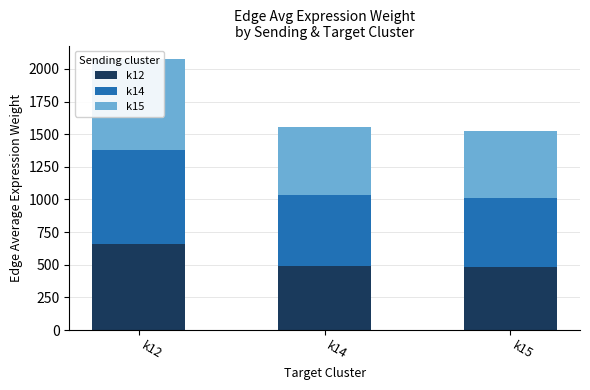

At which label is k12 closest to 571?

k14